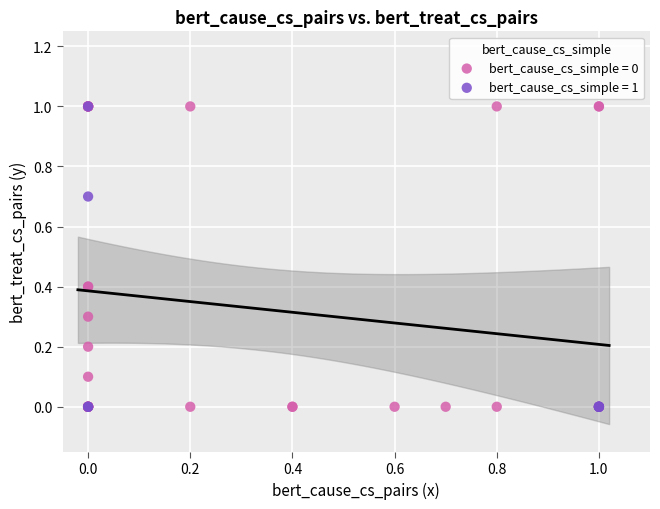

Which series has the widest spread of Y values?

bert_cause_cs_simple = 0